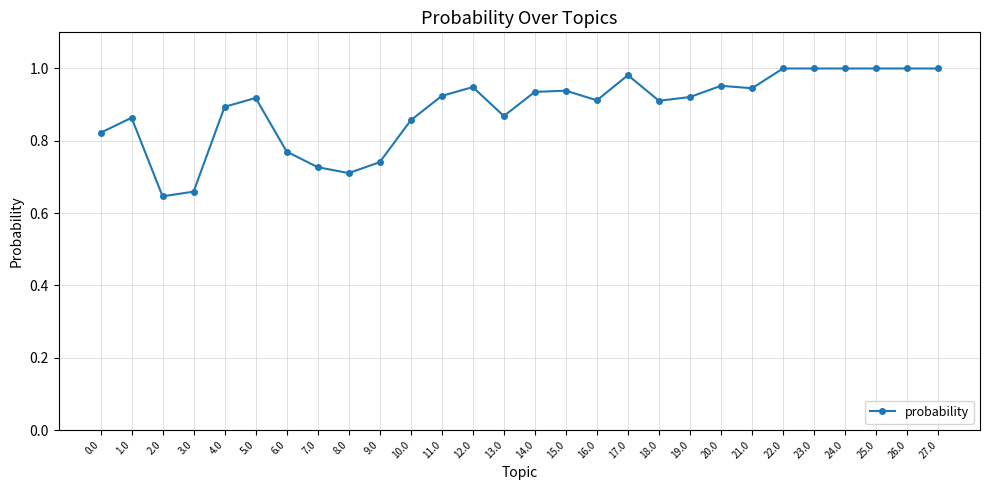

What is the sum of the values at 7.0 and 26.0?

1.7